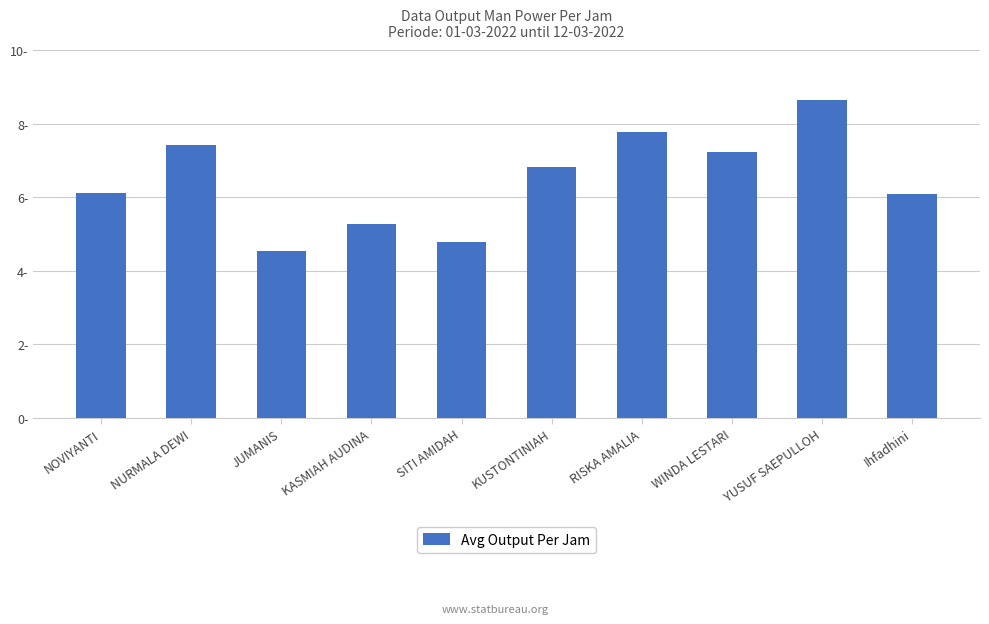

What is the difference between the values at Ihfadhini and YUSUF SAEPULLOH?

2.6